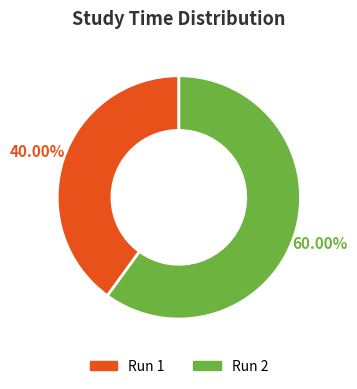

How many segments does this pie chart have?

2